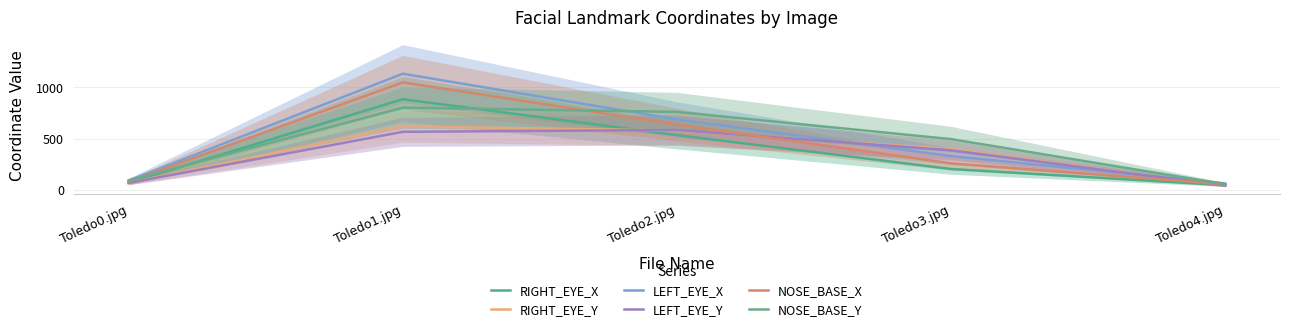

What is the average value of the RIGHT_EYE_Y series?

343